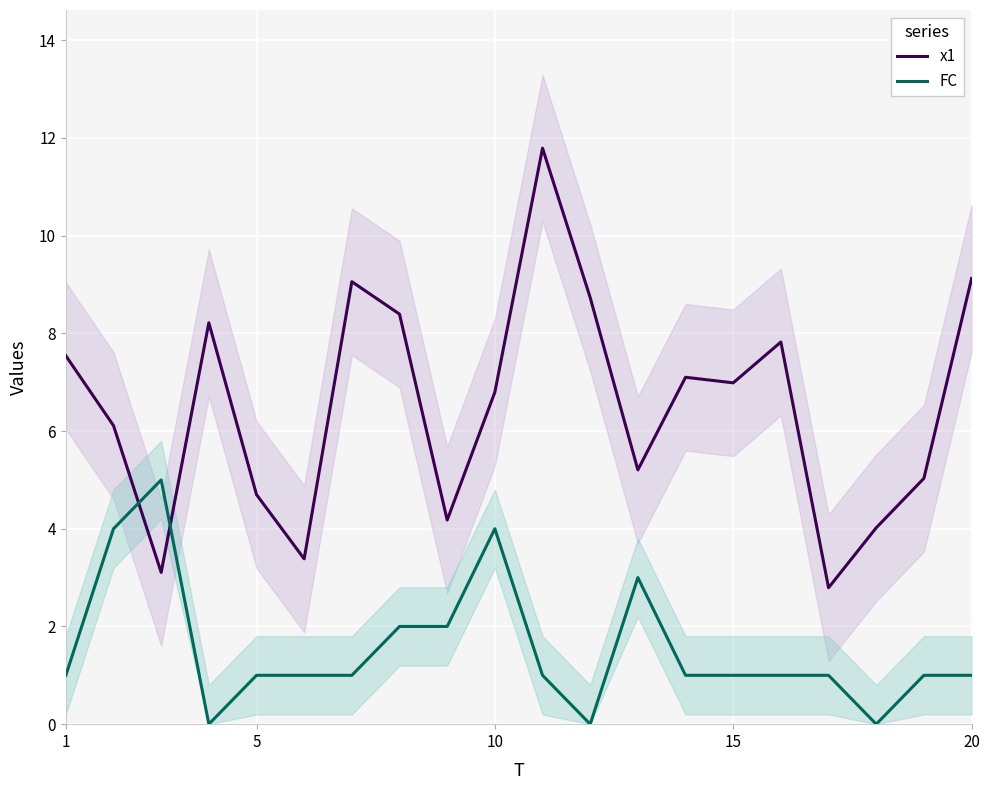

What is the label of the 1st point from the left?

1